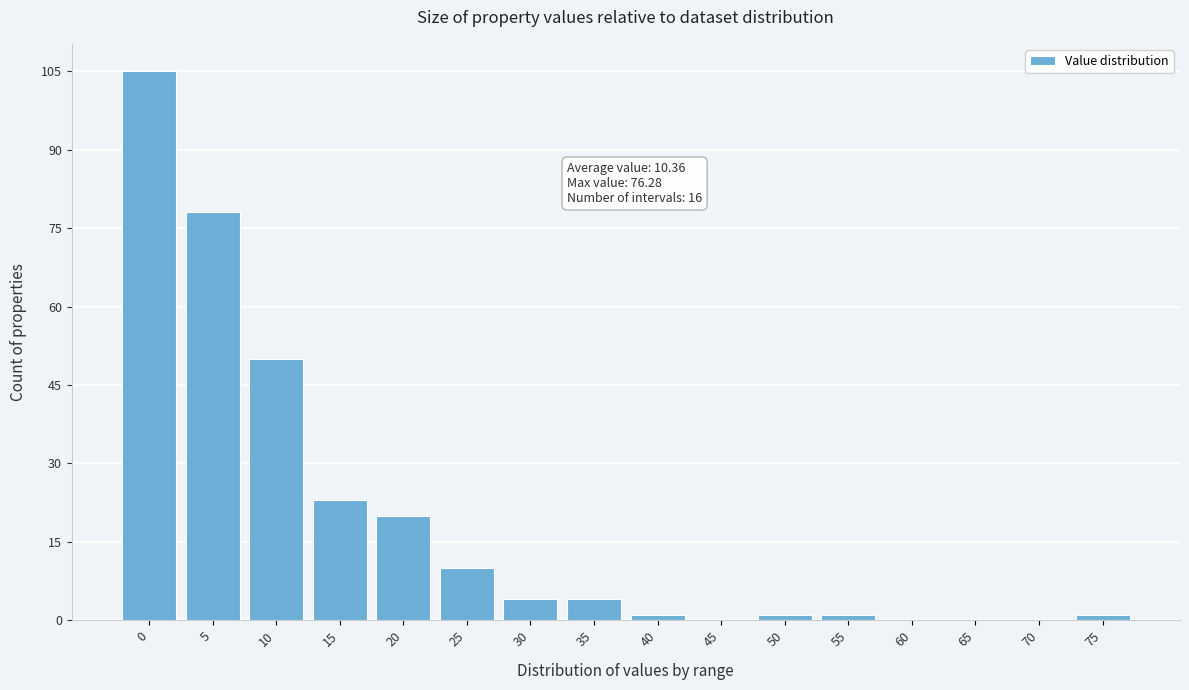

Reading left to right, list all the values displayed in this chart.

0=105	5=78	10=50	15=23	20=20	25=10	30=4	35=4	40=1	45=0	50=1	55=1	60=0	65=0	70=0	75=1